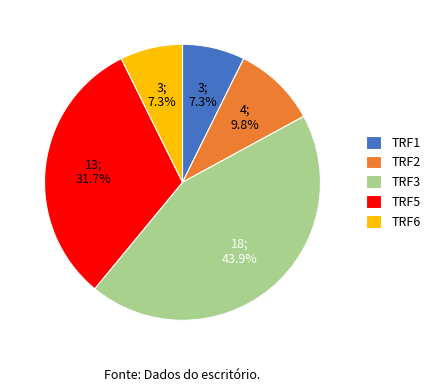

What percentage is the TRF3 slice, to the nearest percent?

44%